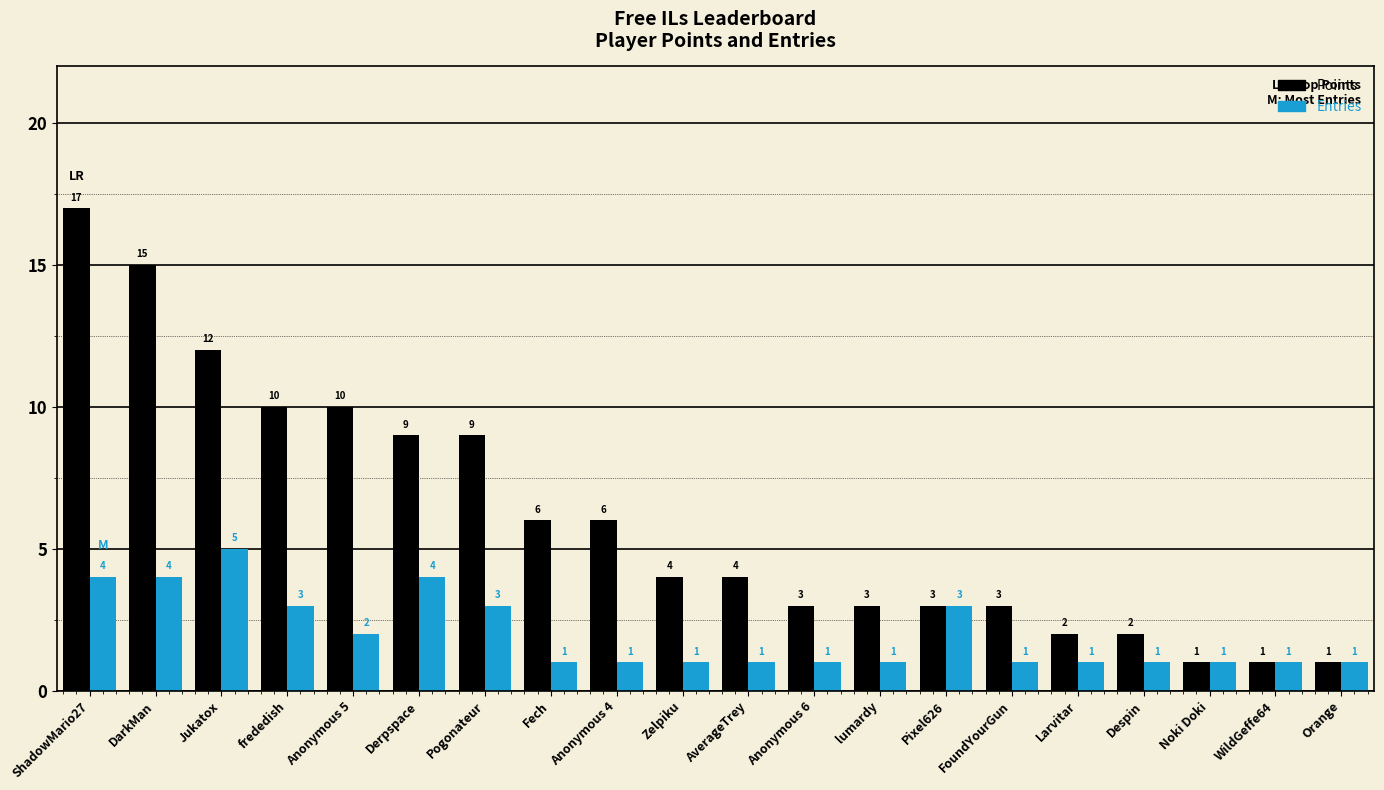

Which series has the largest range (max minus min)?

Points